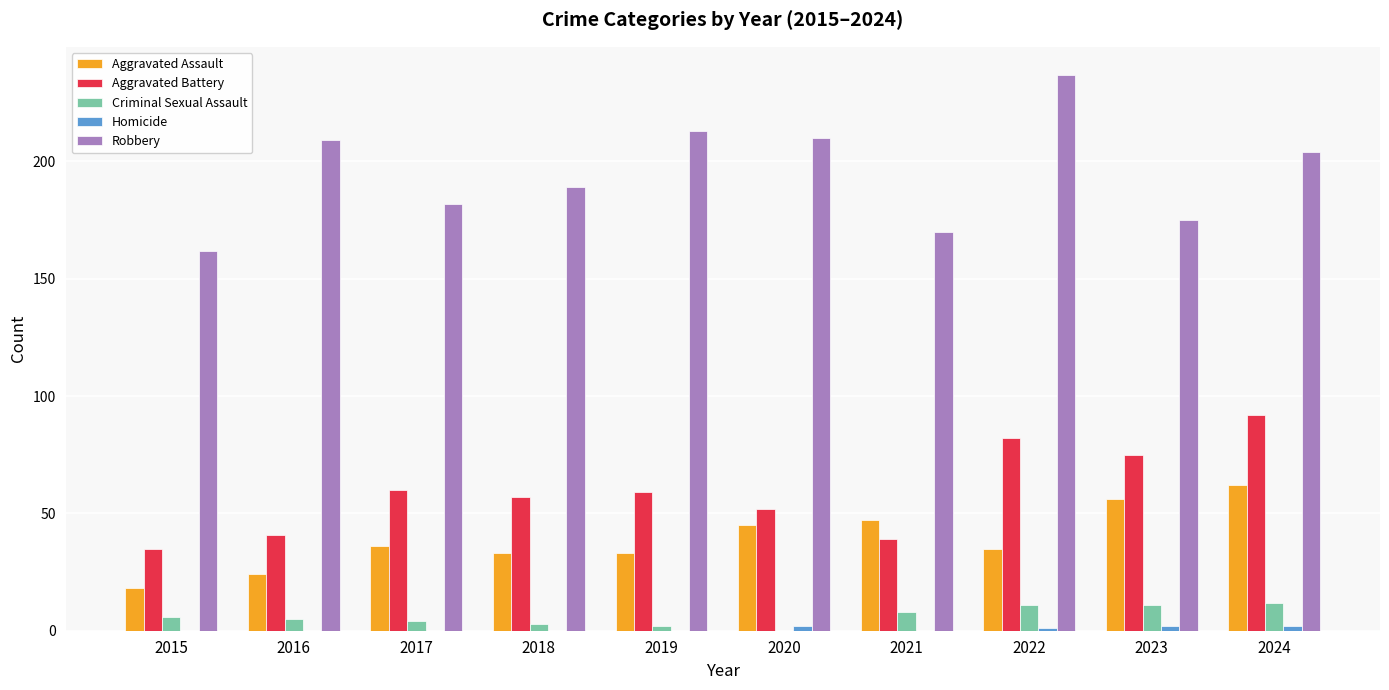

What is the maximum value shown in the chart?

237